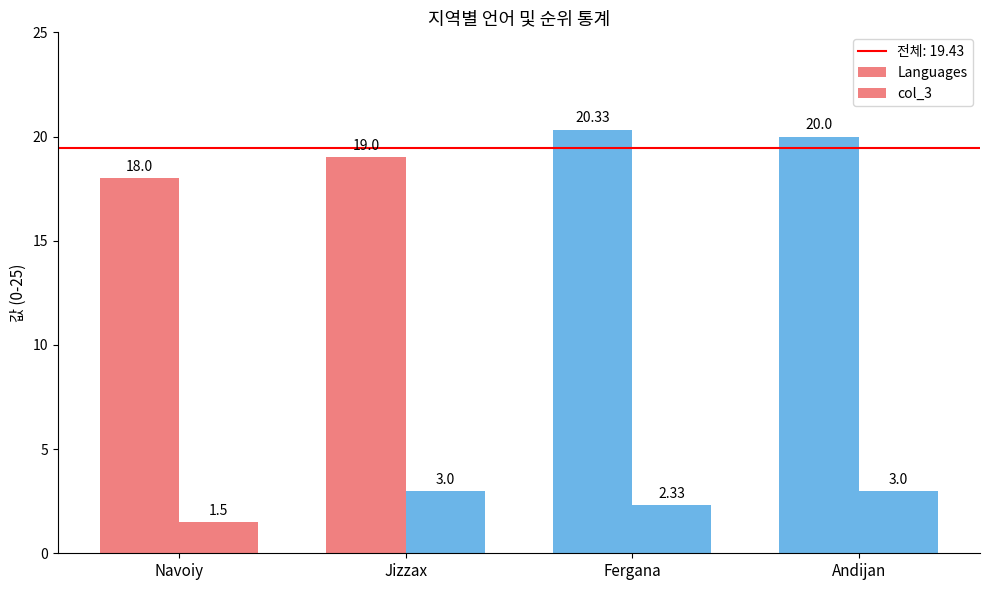

What is the difference between the Languages values at Andijan and Navoiy?

2.0